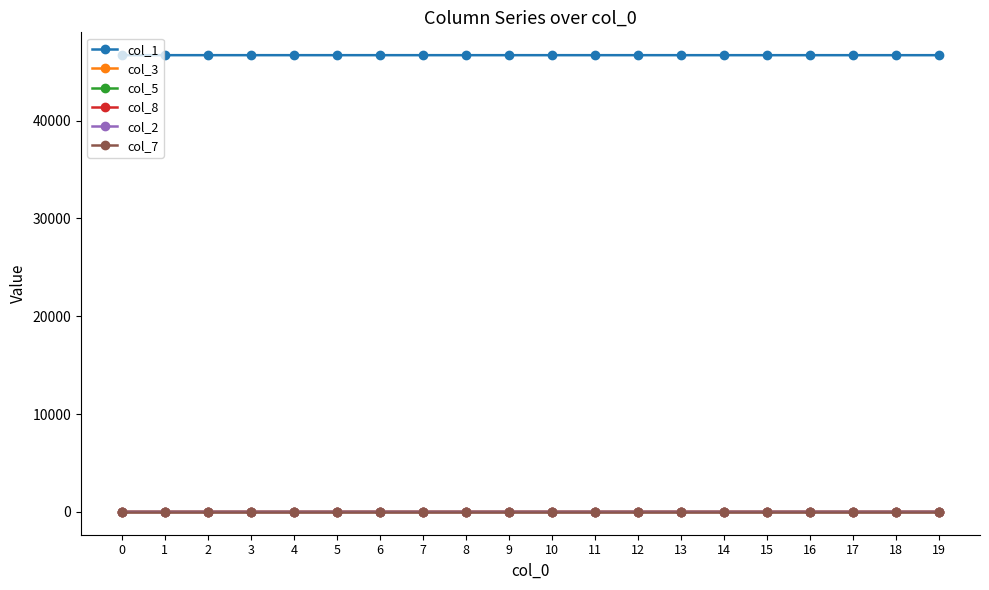

Is this an area chart (filled region under the line)?

No